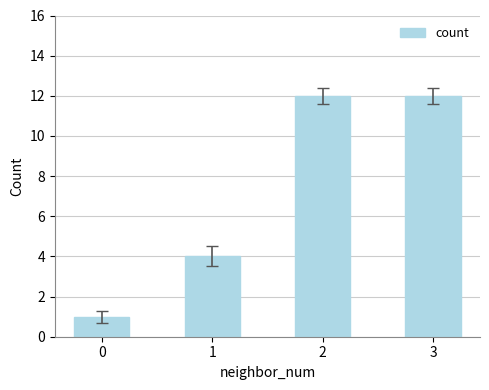

What is the value of the 1st bar from the left?

1